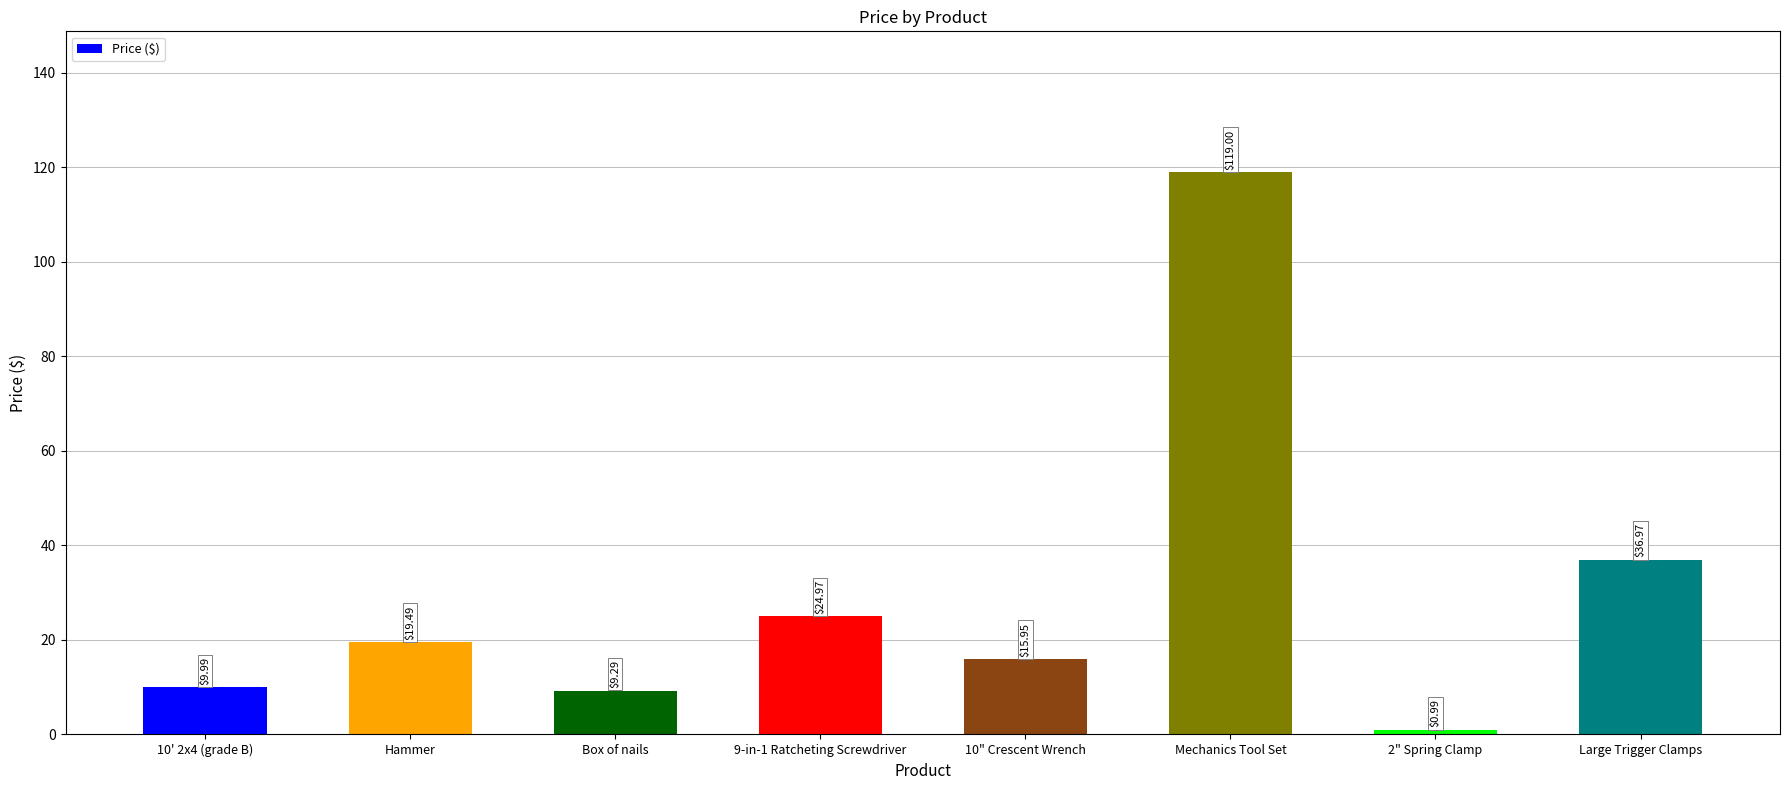

What is the label of the 8th bar from the left?

Large Trigger Clamps